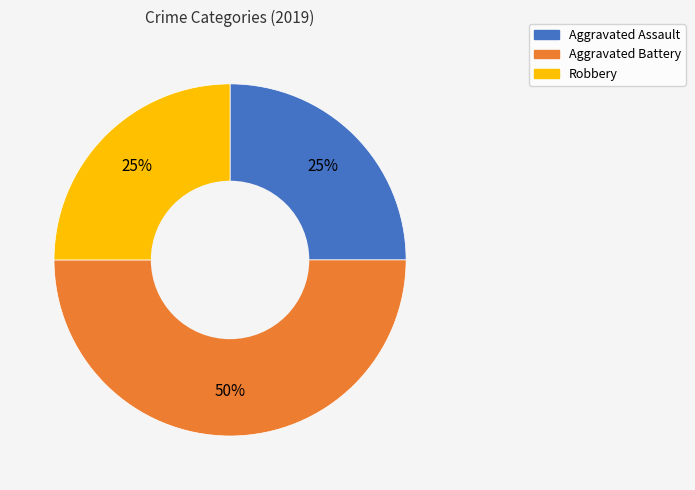

To the nearest percent, what is the difference between the largest and smallest slice percentages?

25%